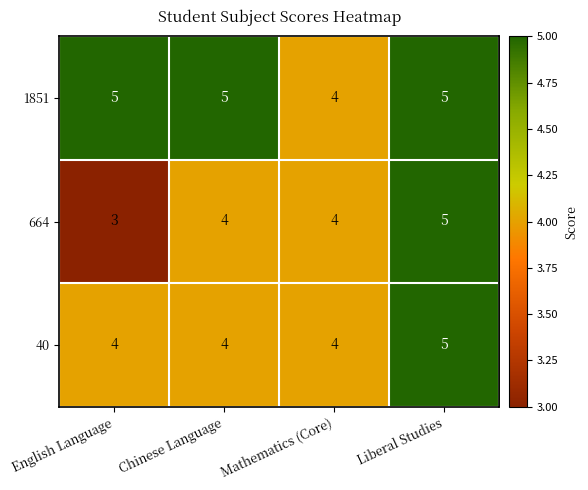

Which series has the widest spread of values?

664